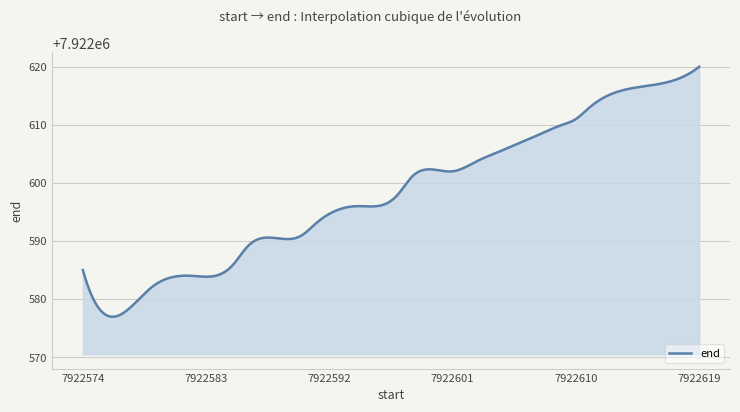

What is the maximum value shown in the chart?

7922620.0